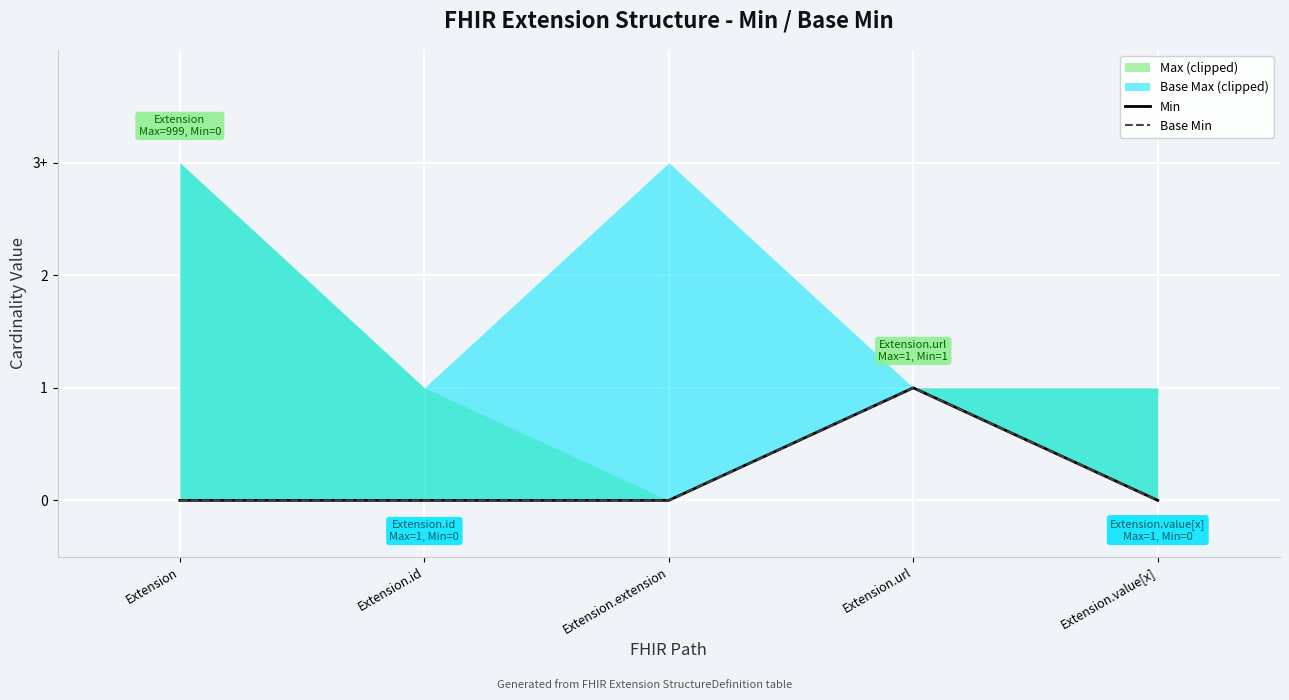

How many interior local peaks does the Base Min series have?

1